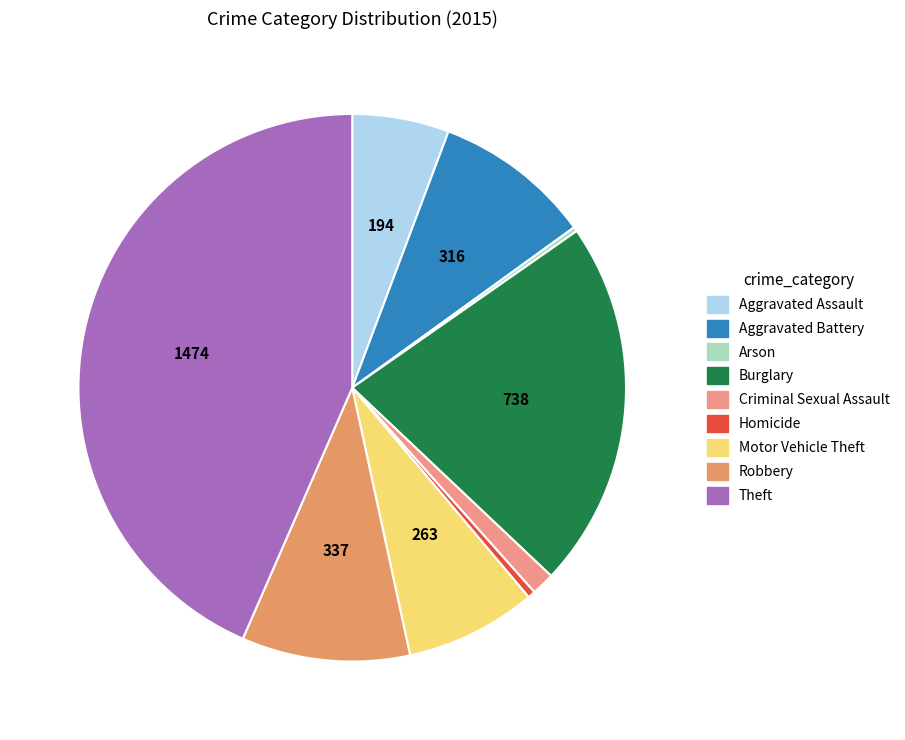

Is there any slice that represents more than half of the pie?

No